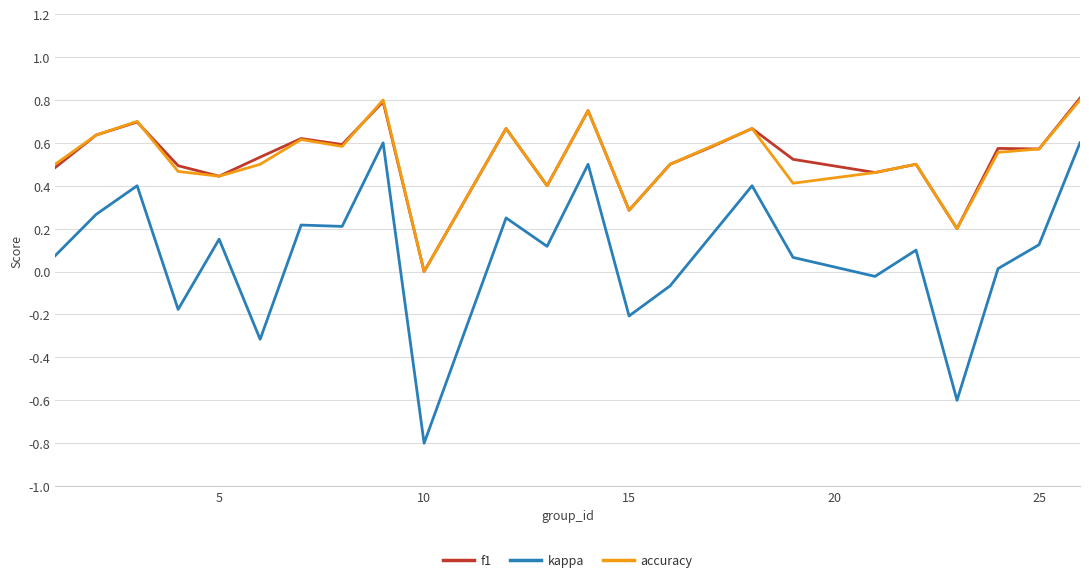

True or false: kappa and f1 cross at least once.

False